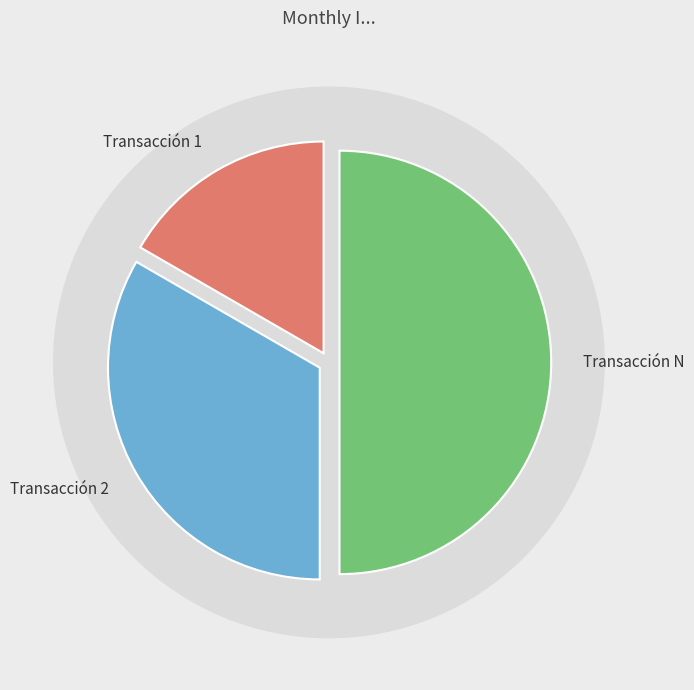

Count the number of slices in the pie.

3